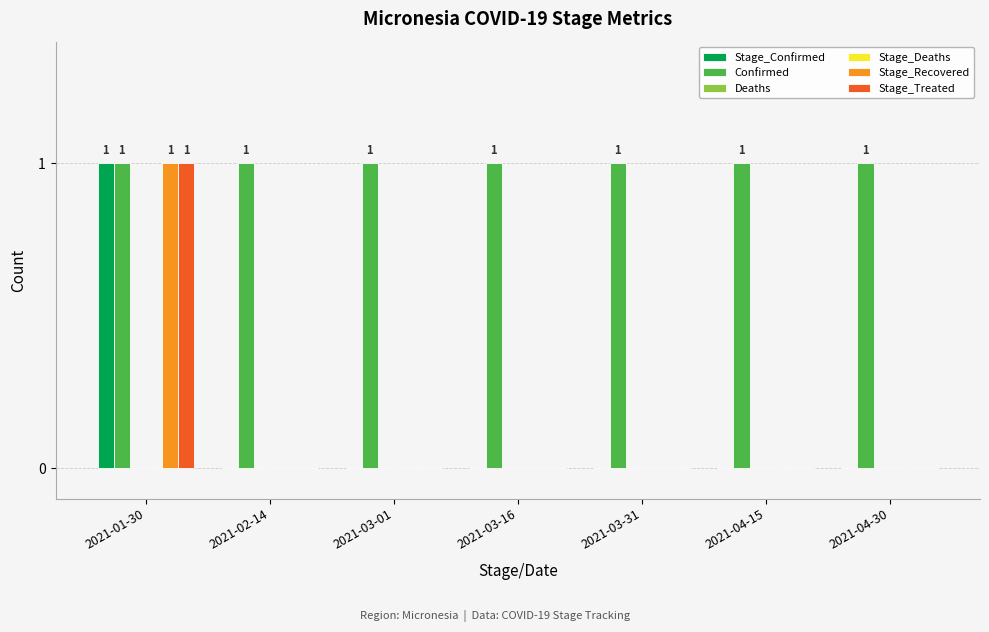

What are all the series names shown in the legend?

Stage_Confirmed, Confirmed, Deaths, Stage_Deaths, Stage_Recovered, Stage_Treated